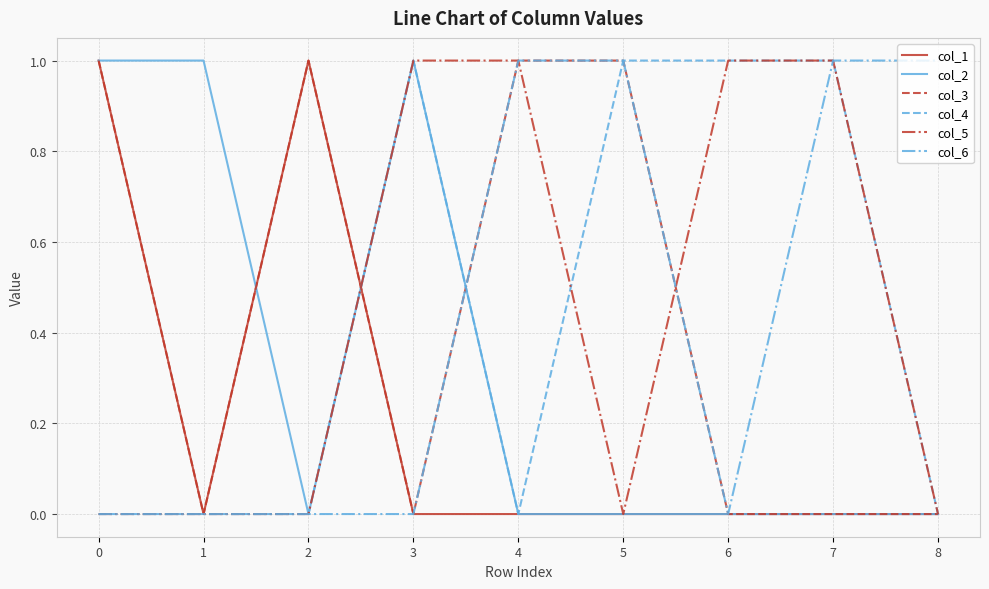

The value of col_3 at 3 is 1. True or false?

False